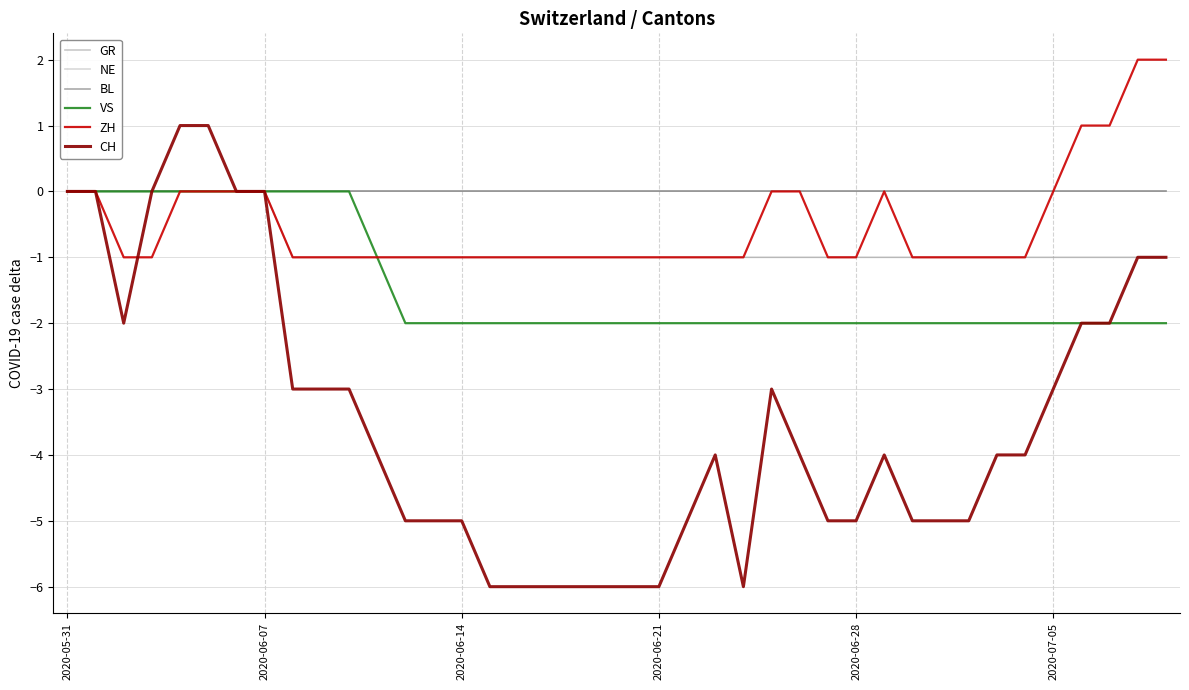

Is this an area chart (filled region under the line)?

No